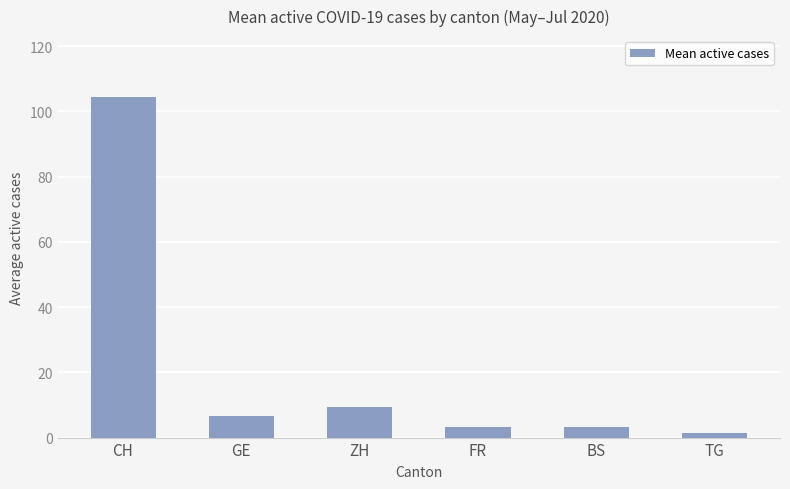

Is it true that the value at TG is 1.4?

True